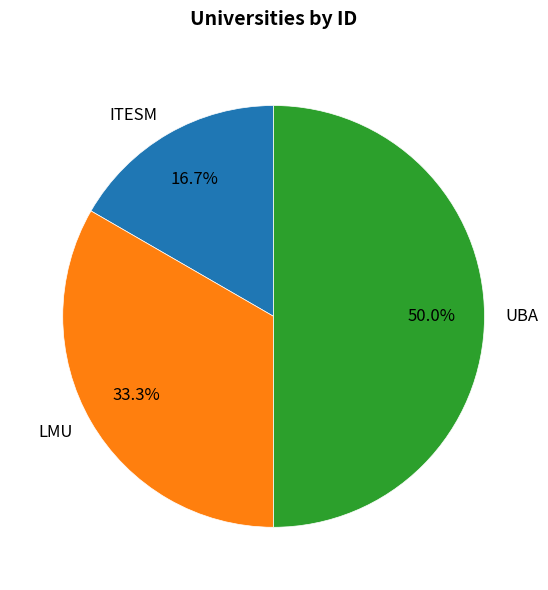

Does ITESM account for over 50% of the chart?

No